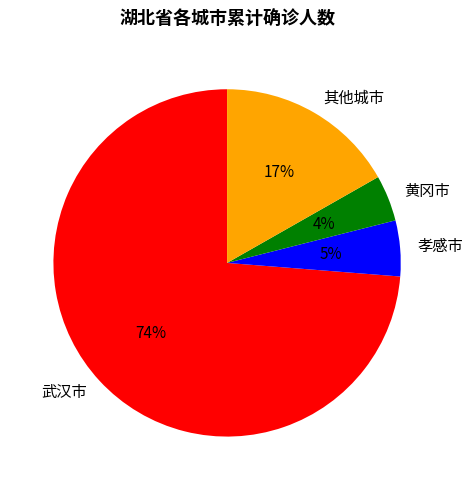

The 黄冈市 slice represents 15% of the pie. True or false?

False